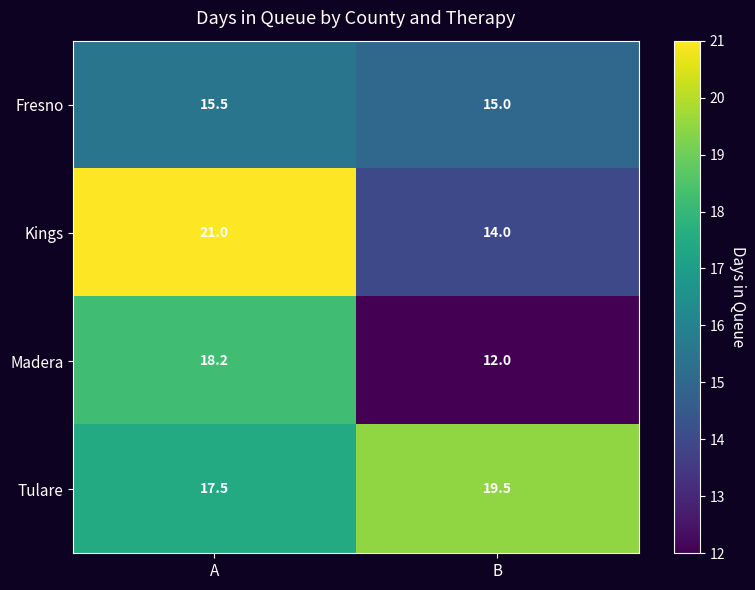

The value of Kings at A is 6.1. True or false?

False